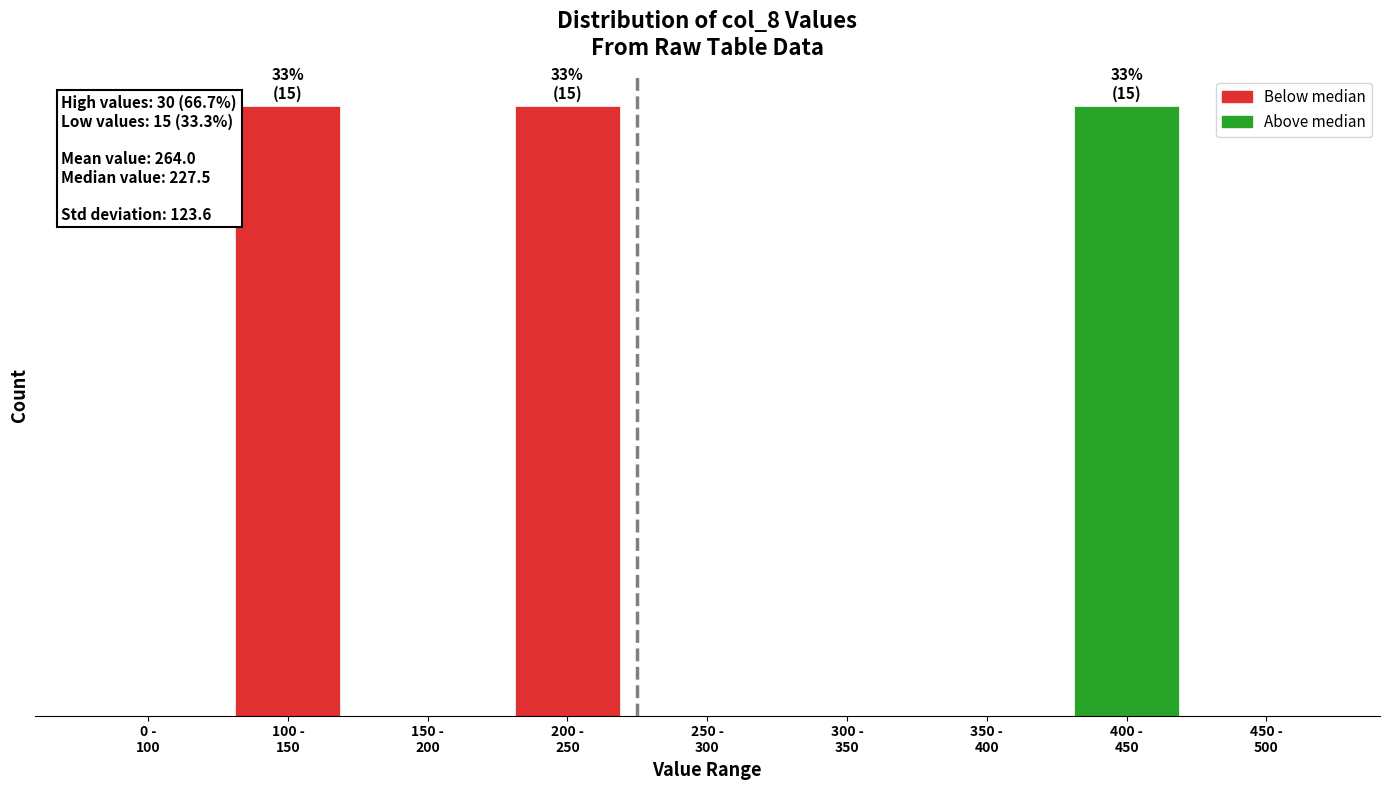

Are the bars horizontal?

No